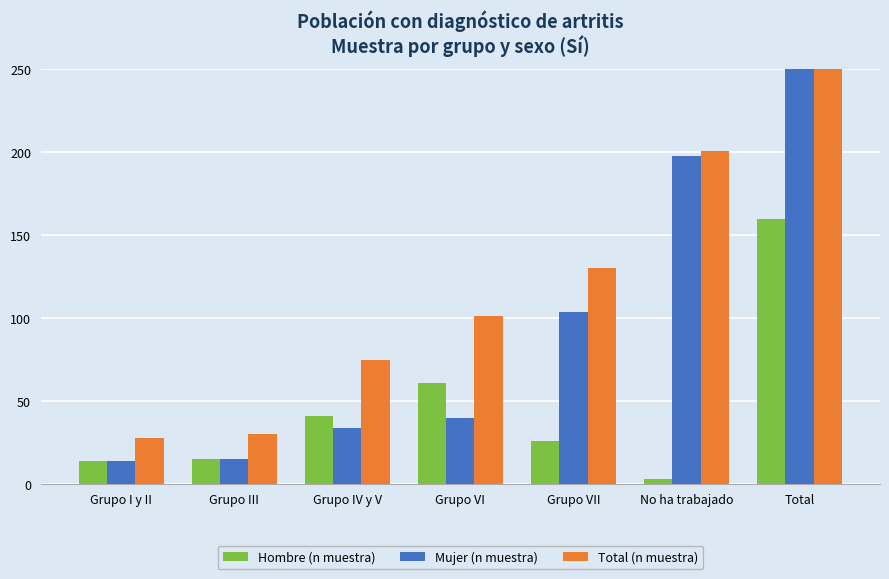

What are all the series names shown in the legend?

Hombre (n muestra), Mujer (n muestra), Total (n muestra)